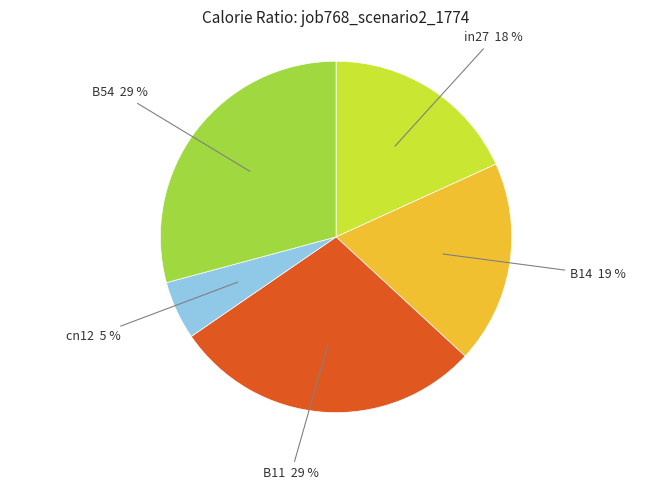

What percentage is the cn12 slice, to the nearest percent?

5%